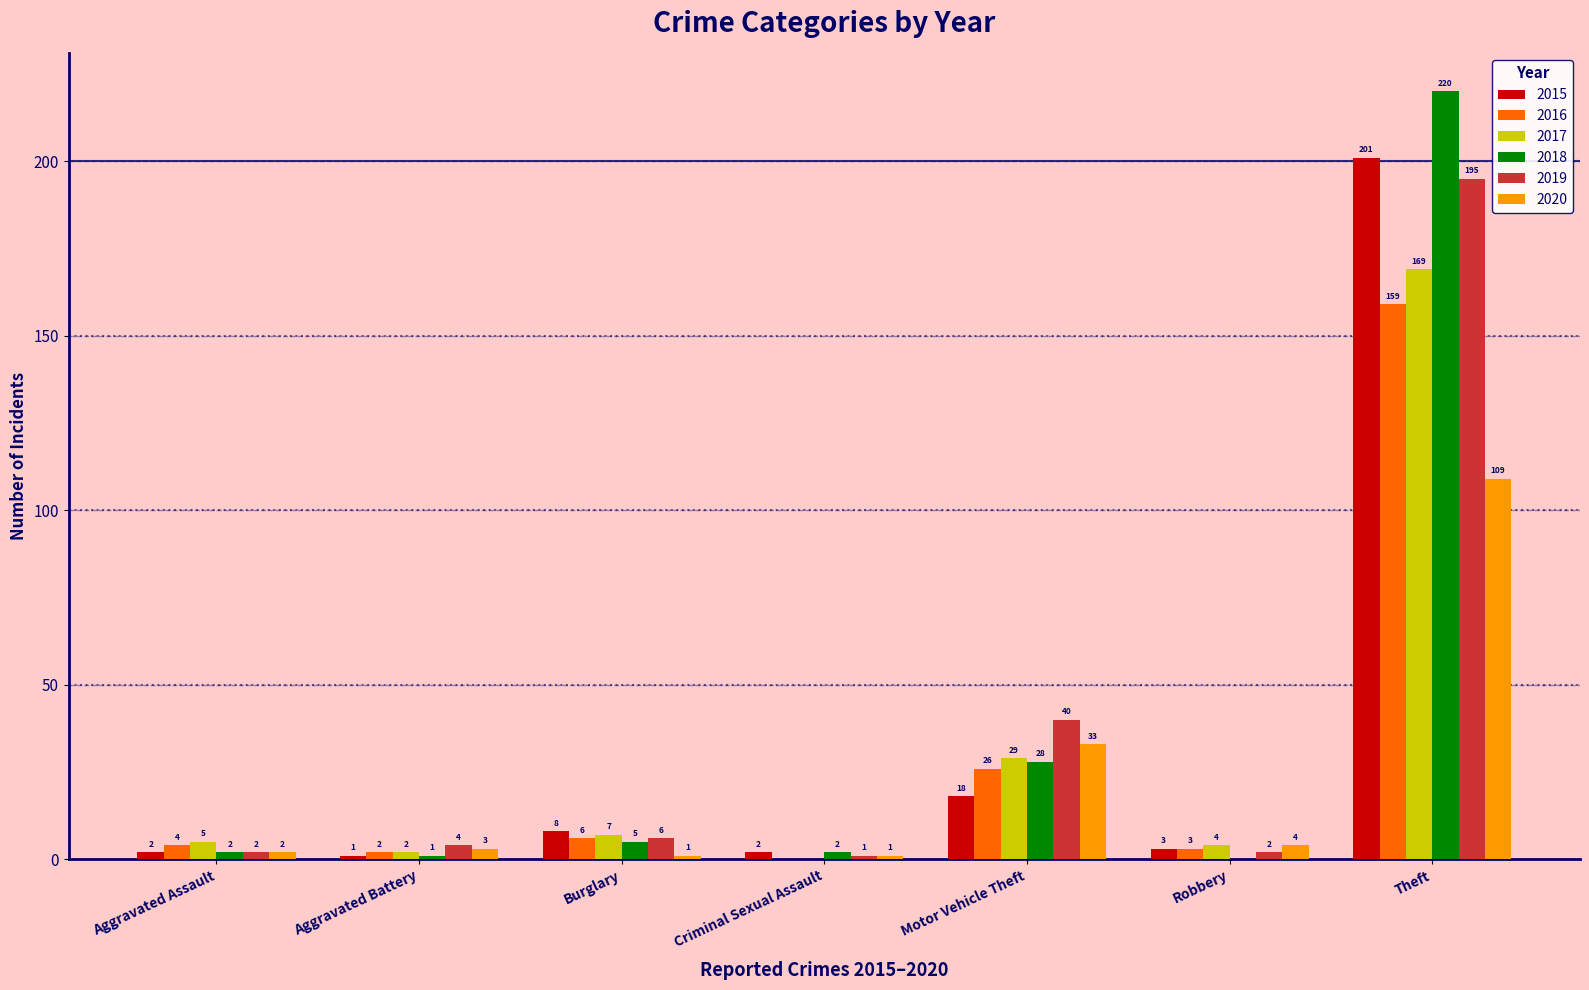

How many groups of bars are there?

7